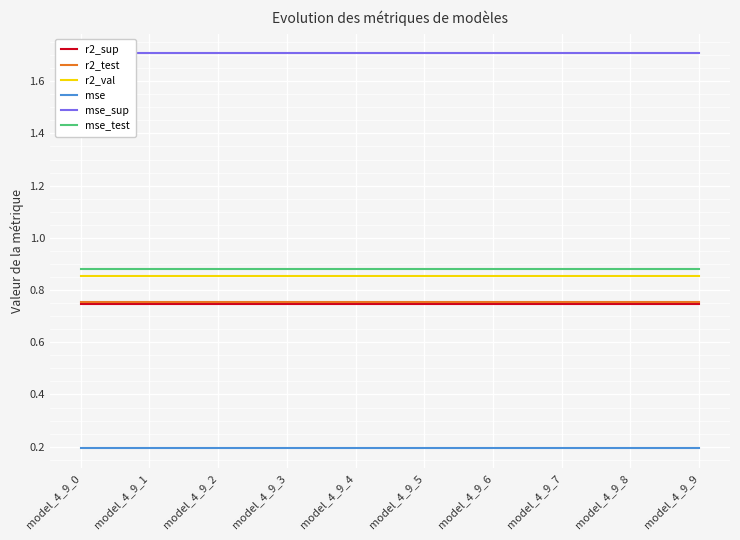

Is the value of r2_val at model_4_9_7 greater than the value of mse at model_4_9_3?

Yes